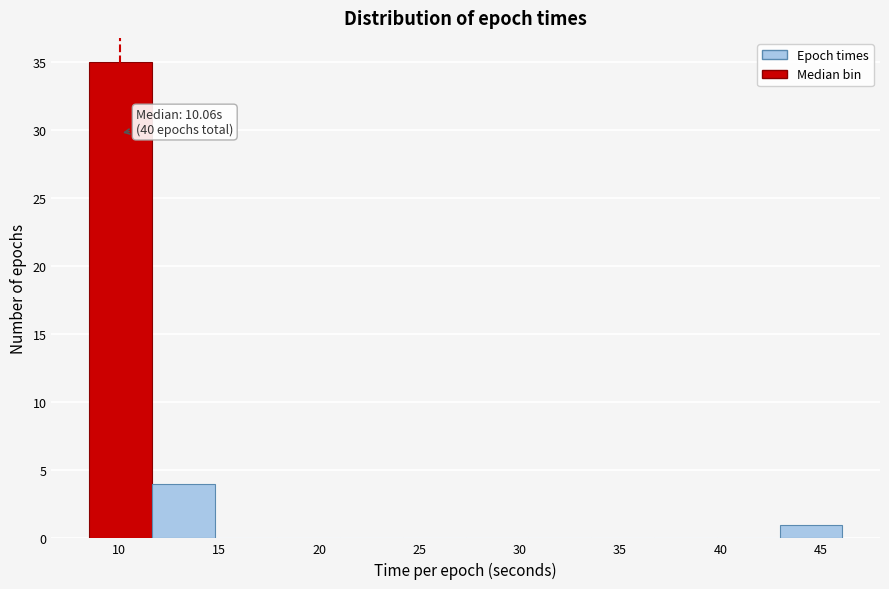

Which range on the x-axis has the tallest bar?

8.5 to 11.5